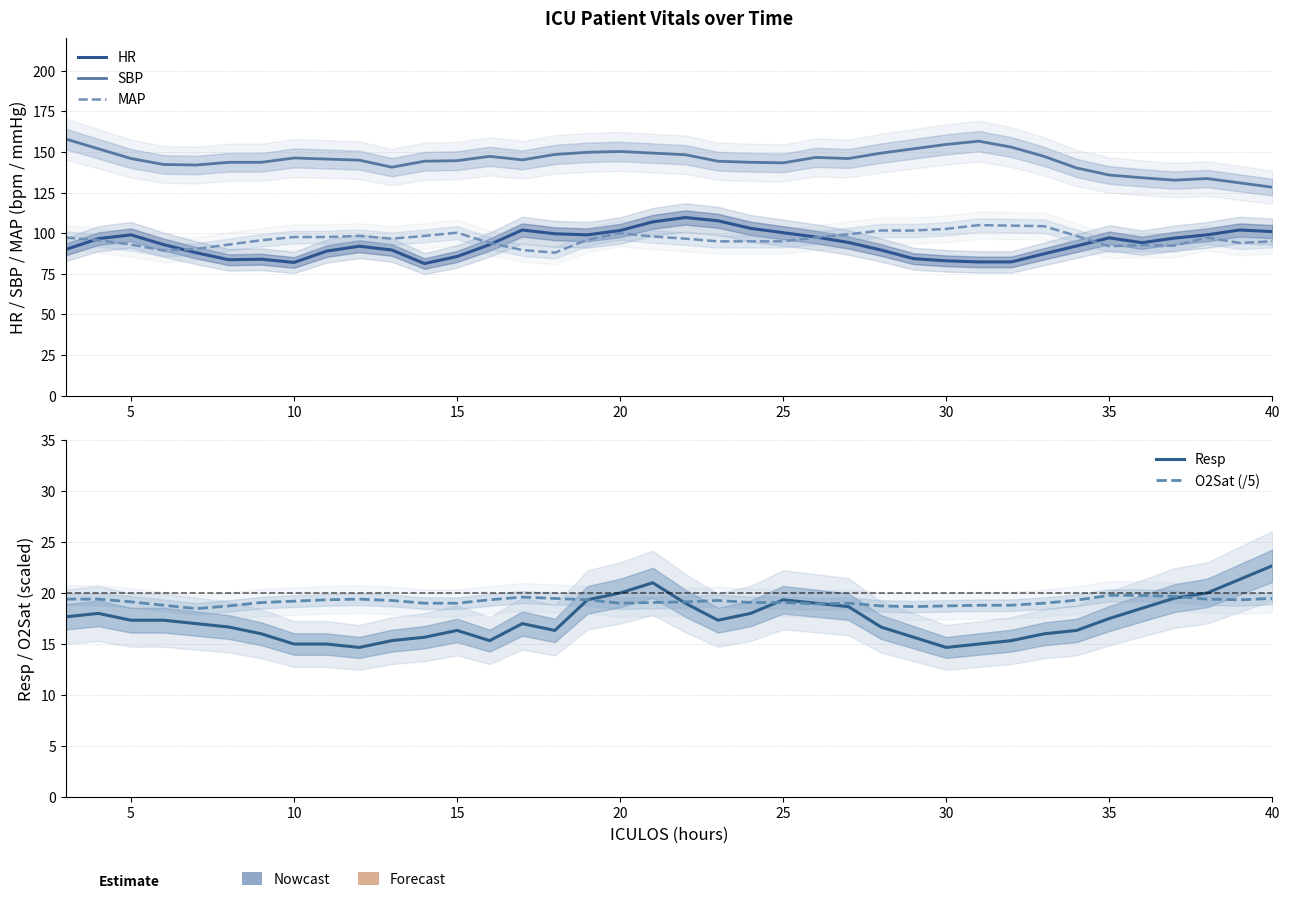

True or false: MAP and Resp cross at least once.

False